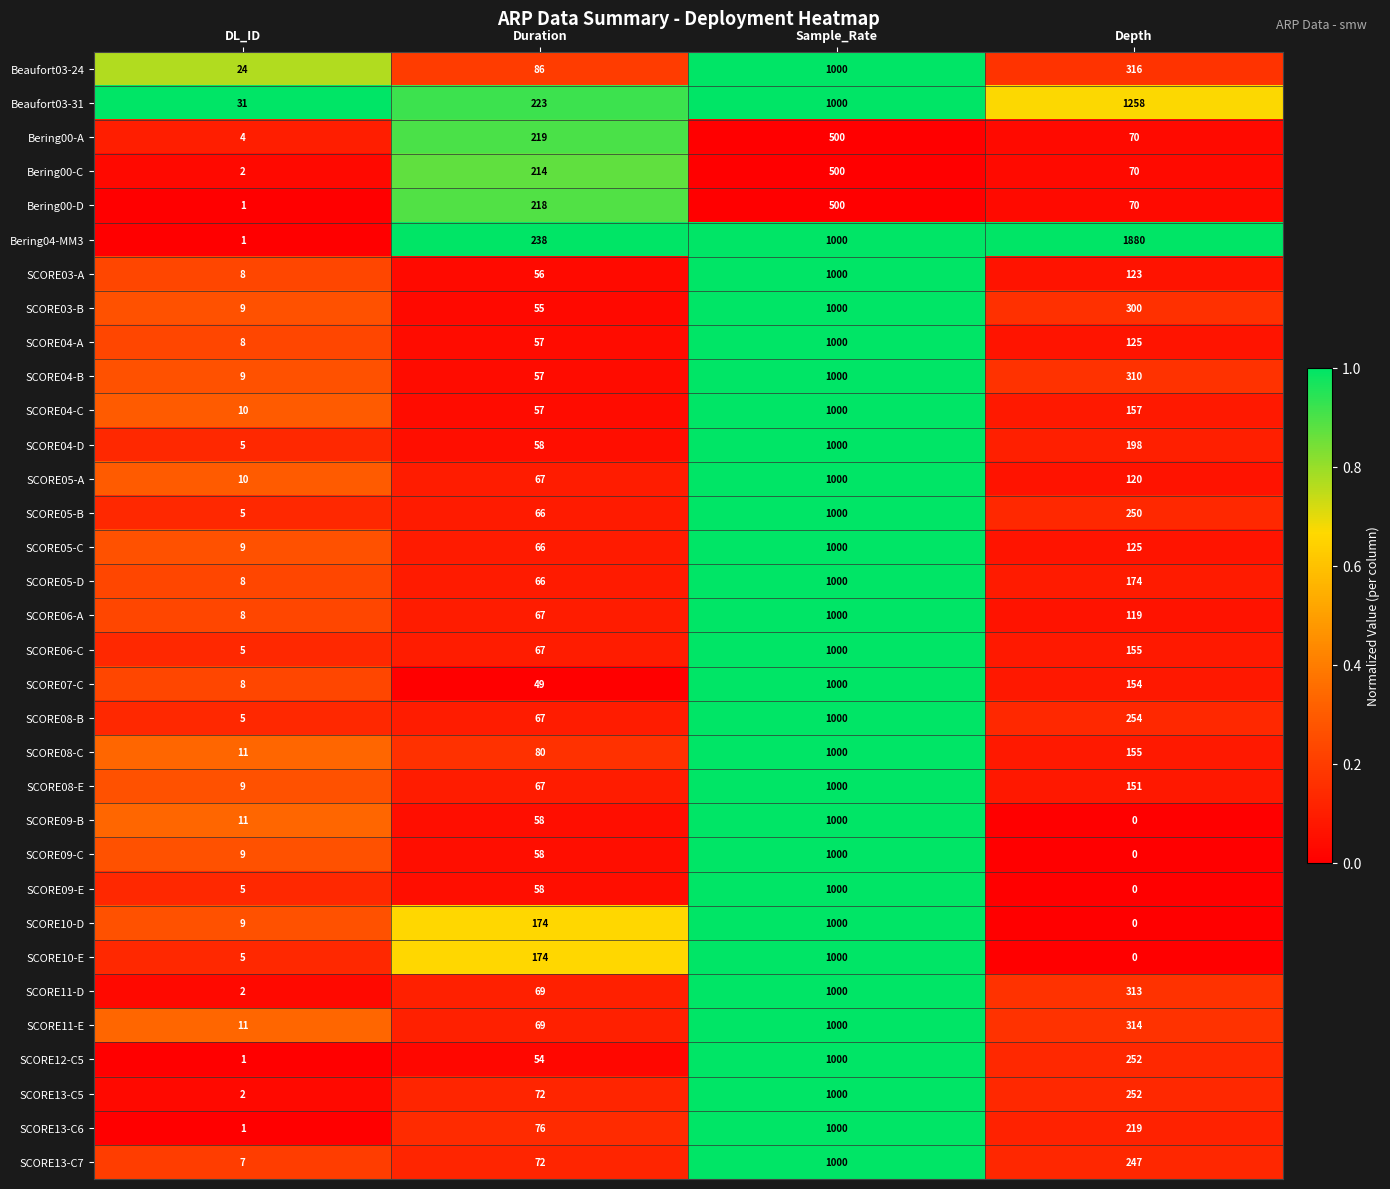

Where does the SCORE08-E series first go above 151?

Sample_Rate